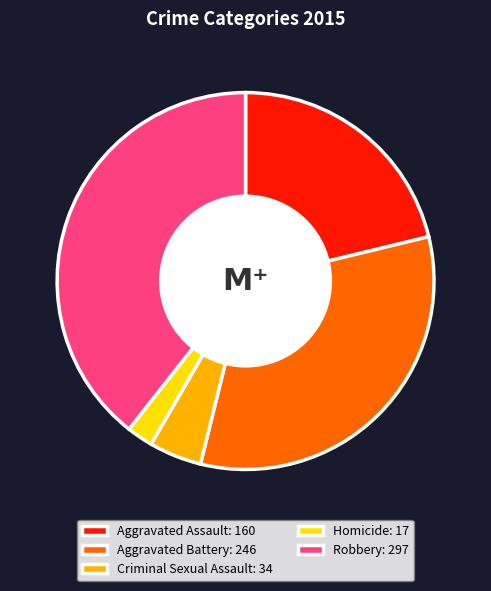

What is the largest slice in the pie chart?

Robbery